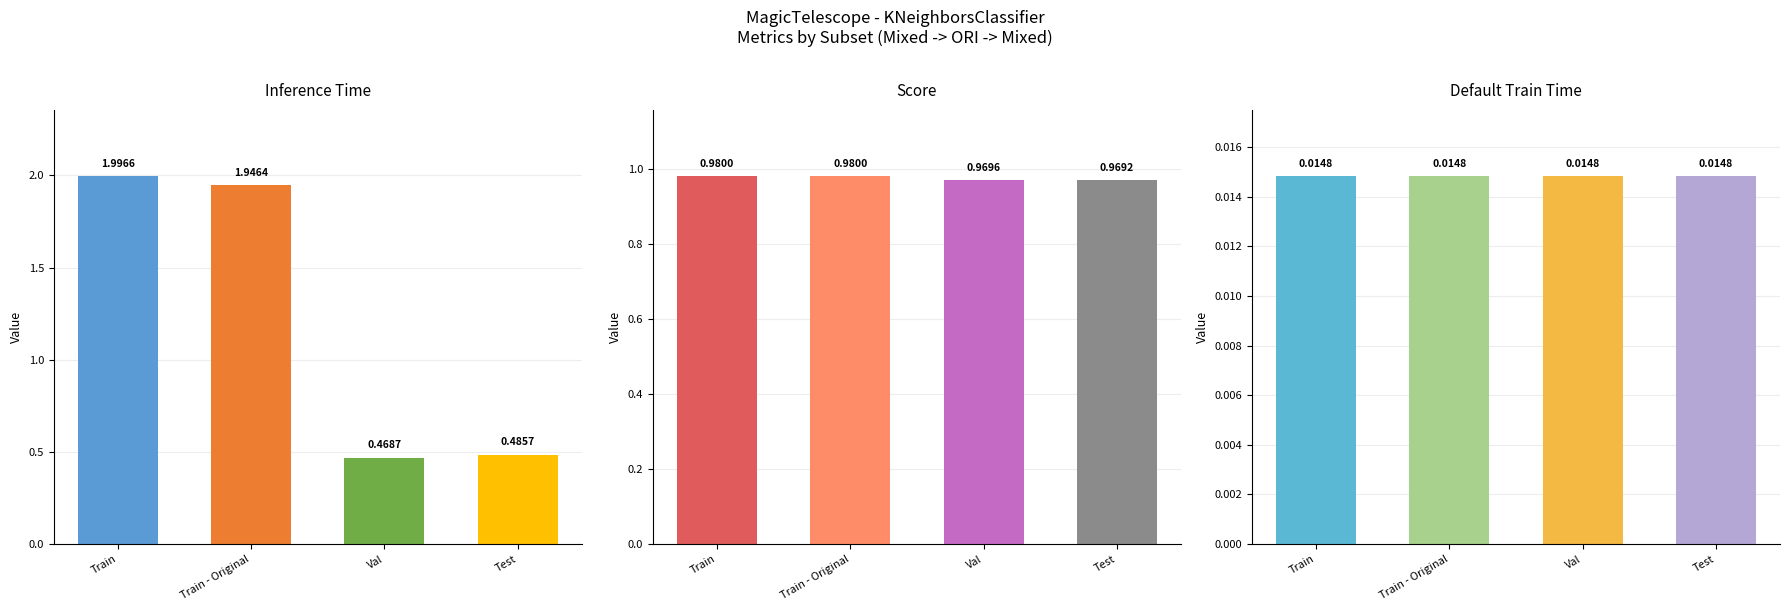

What value does the Score series have at Val?

1.0